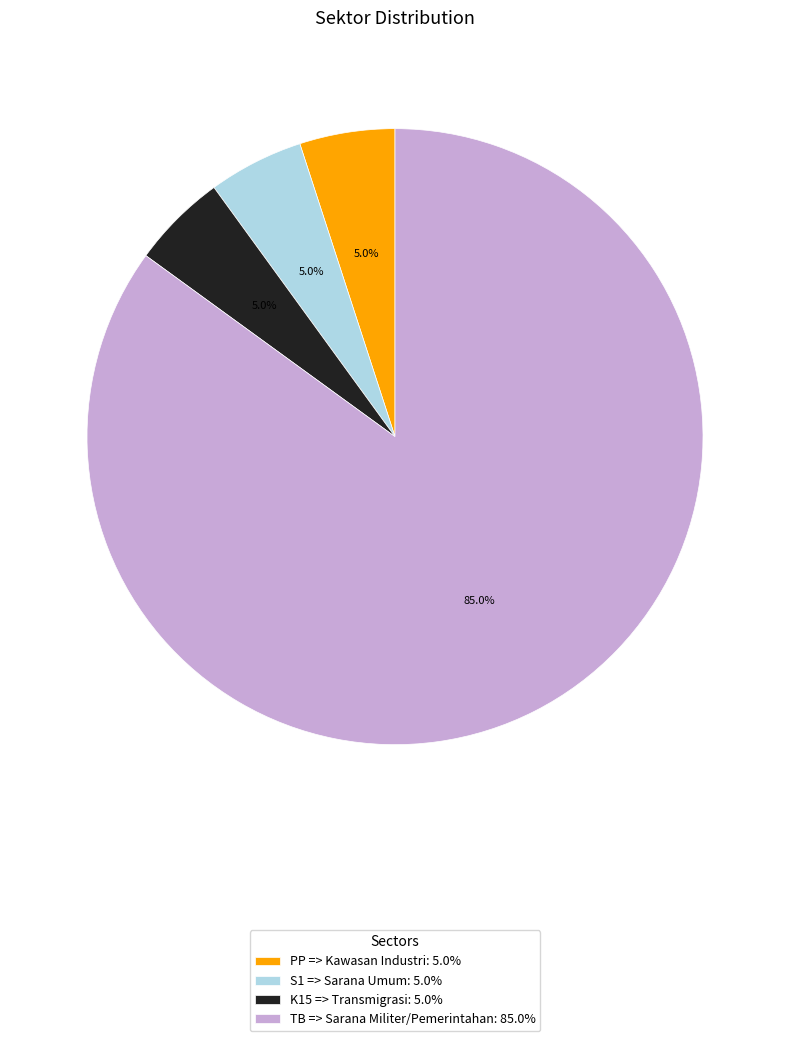

What percentage is the PP => Kawasan Industri slice, to the nearest percent?

5%